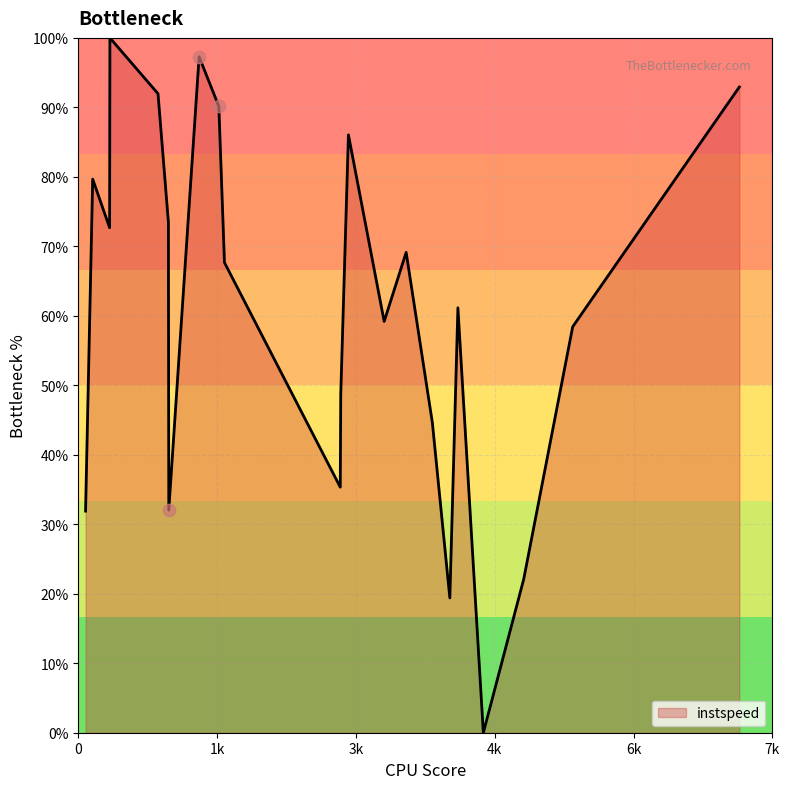

What is the difference between the maximum and minimum values?

100.0